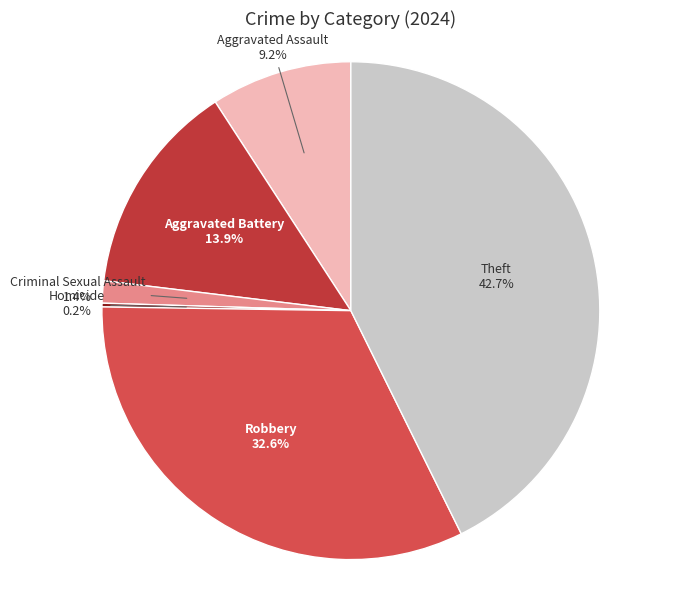

What is the total percentage of Theft and Aggravated Battery?

56.6%